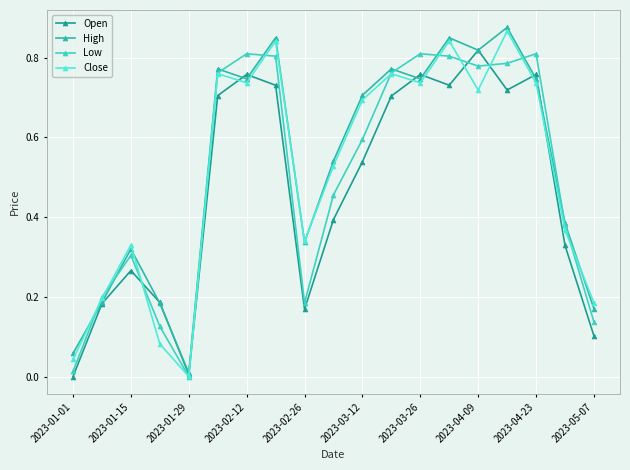

Which series has the largest total across all categories?

High